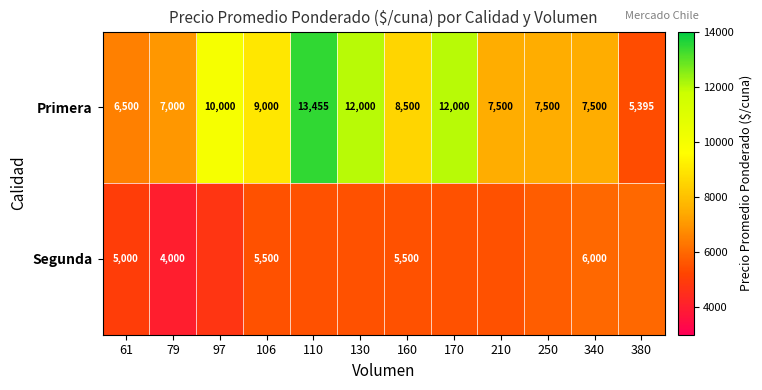

Rank the series at 61 from lowest to highest value.

Segunda, Primera